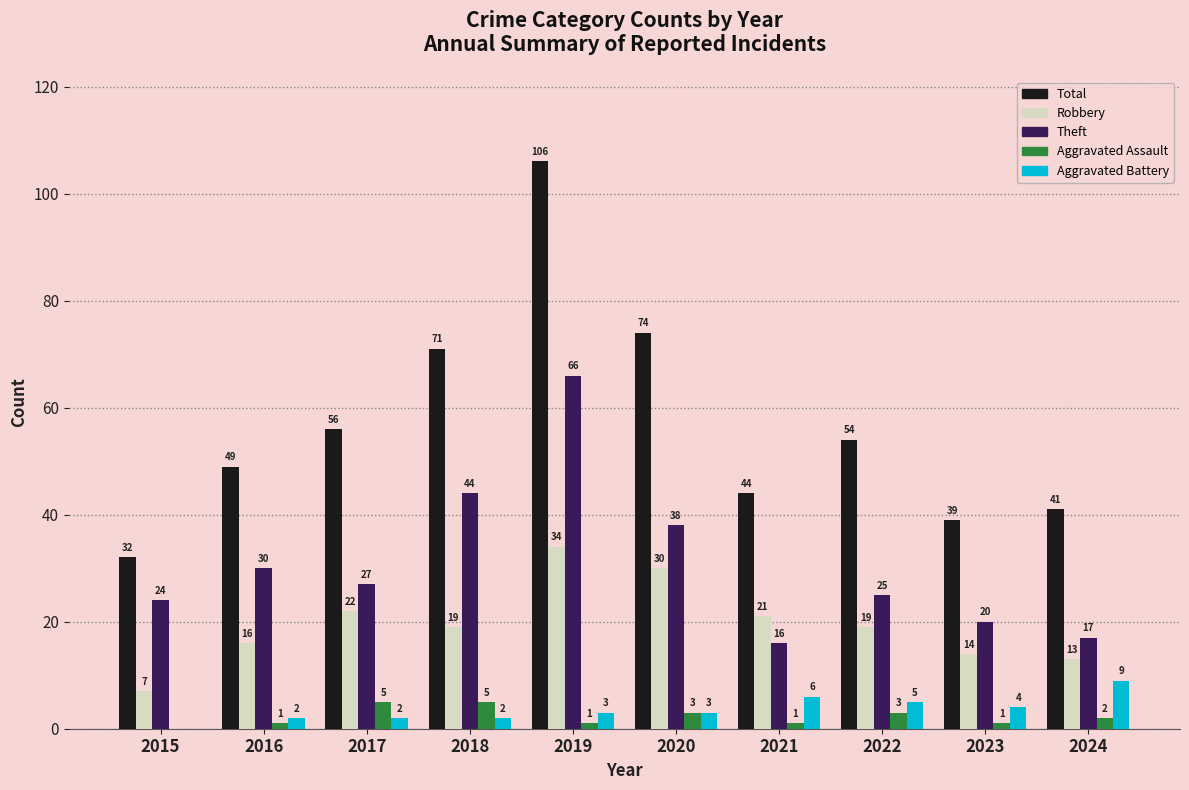

Count the number of categories in the chart.

10